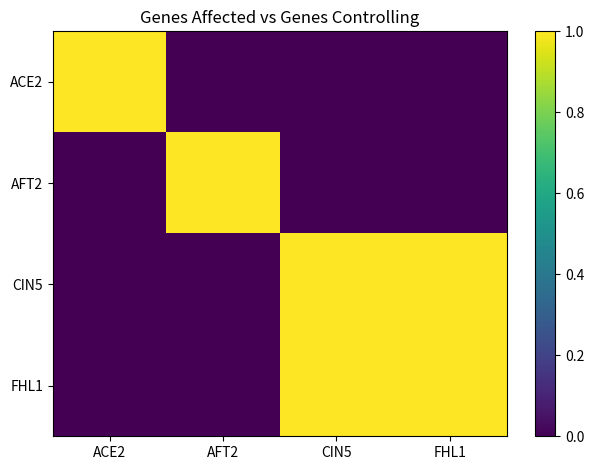

Between ACE2 and CIN5, which series saw the biggest shift?

ACE2